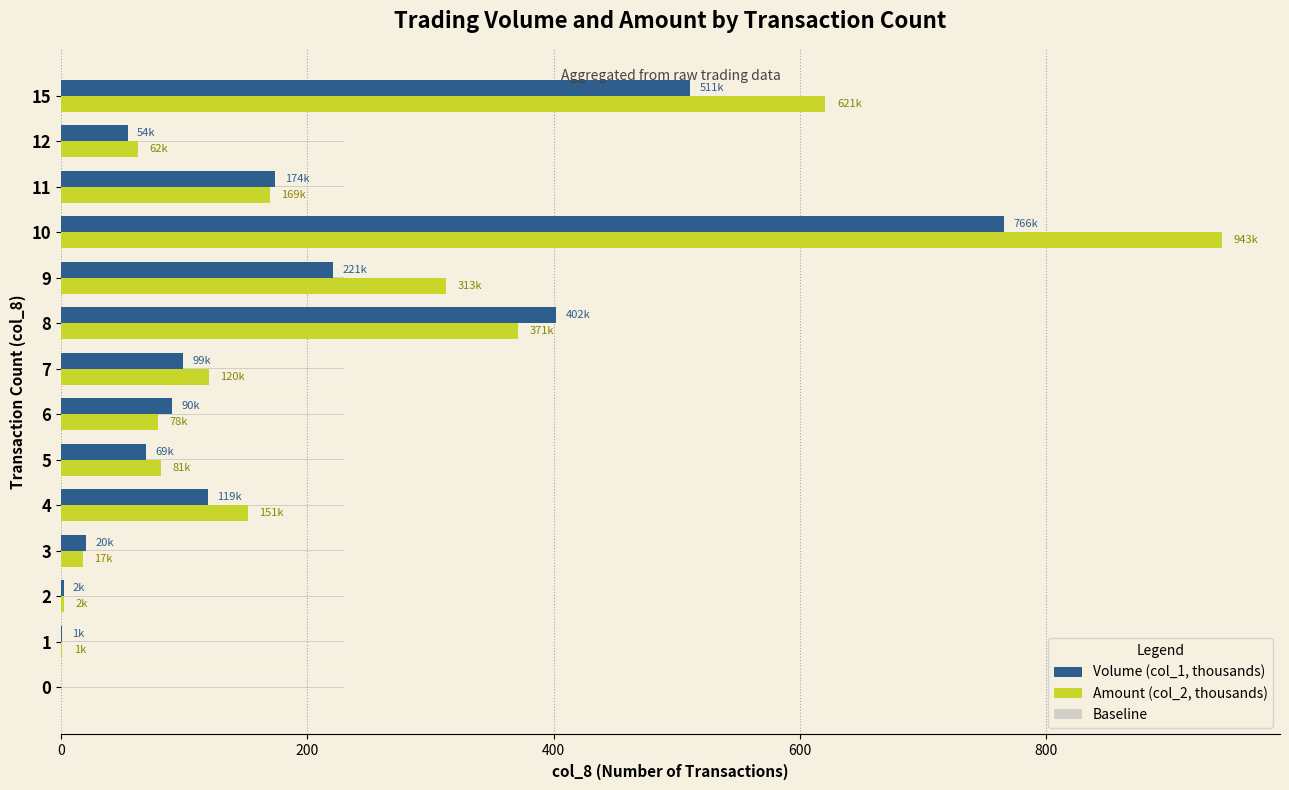

At which category is the sum across all series the highest?

10